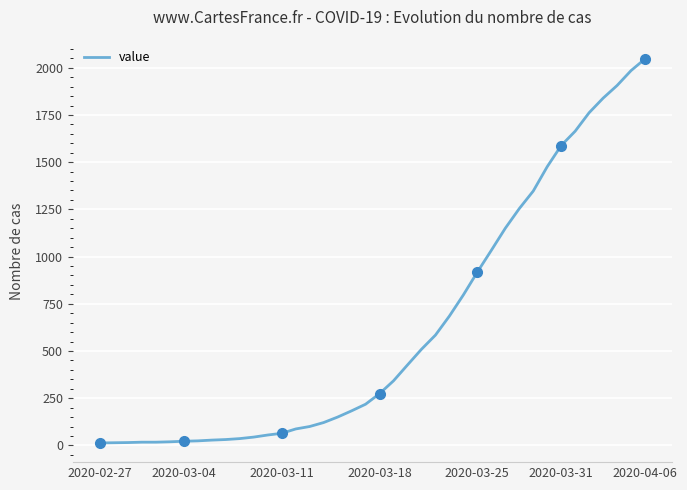

How many data points are above 274?

19